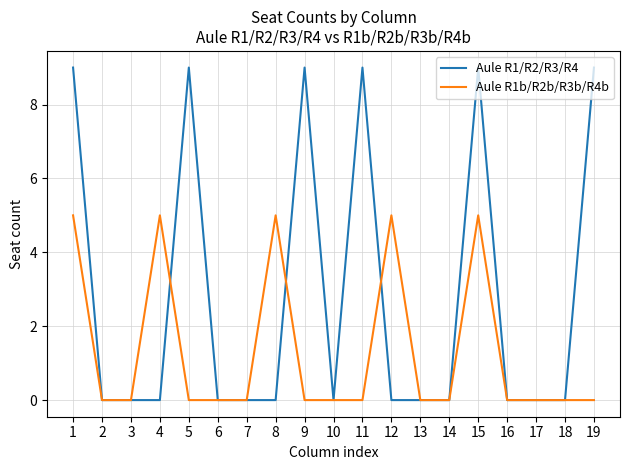

Between 4 and 9, which series saw the biggest shift?

Aule R1/R2/R3/R4